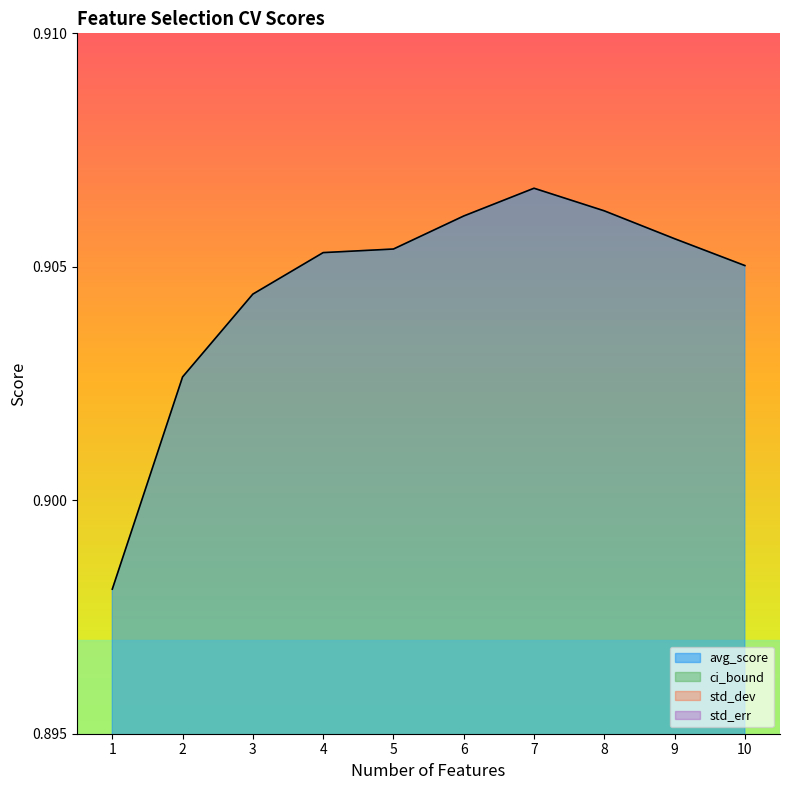

At which category is the sum across all series the highest?

1